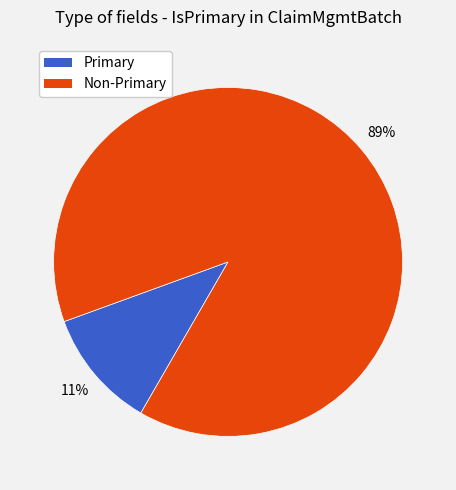

Is there any slice that represents more than half of the pie?

Yes